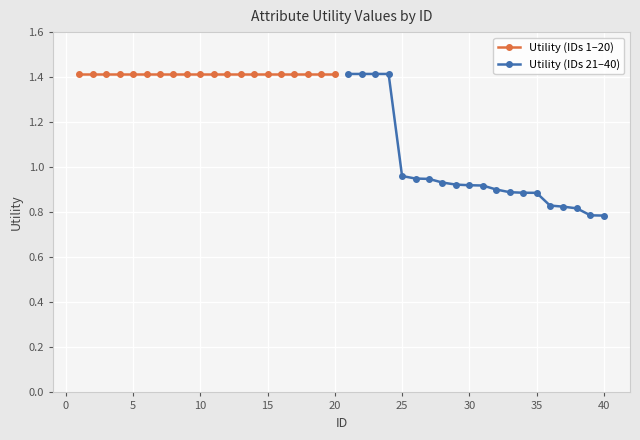

Between 10 and 15, which series saw the biggest shift?

Utility (IDs 21–40)